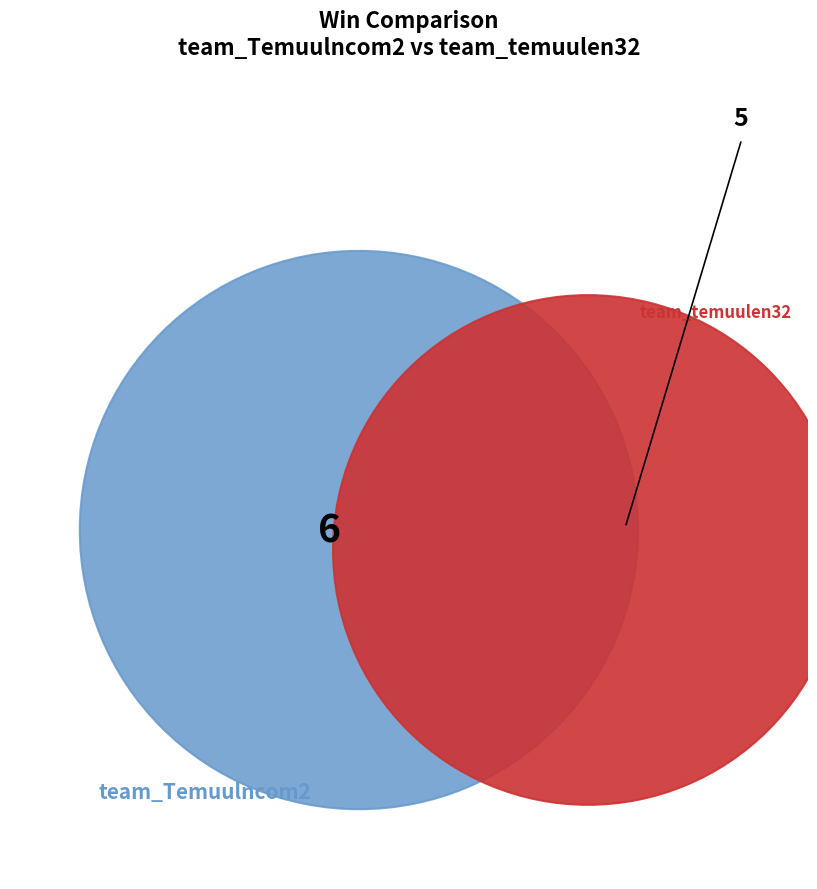

What percentage is the team_Temuulncom2 slice, to the nearest percent?

55%